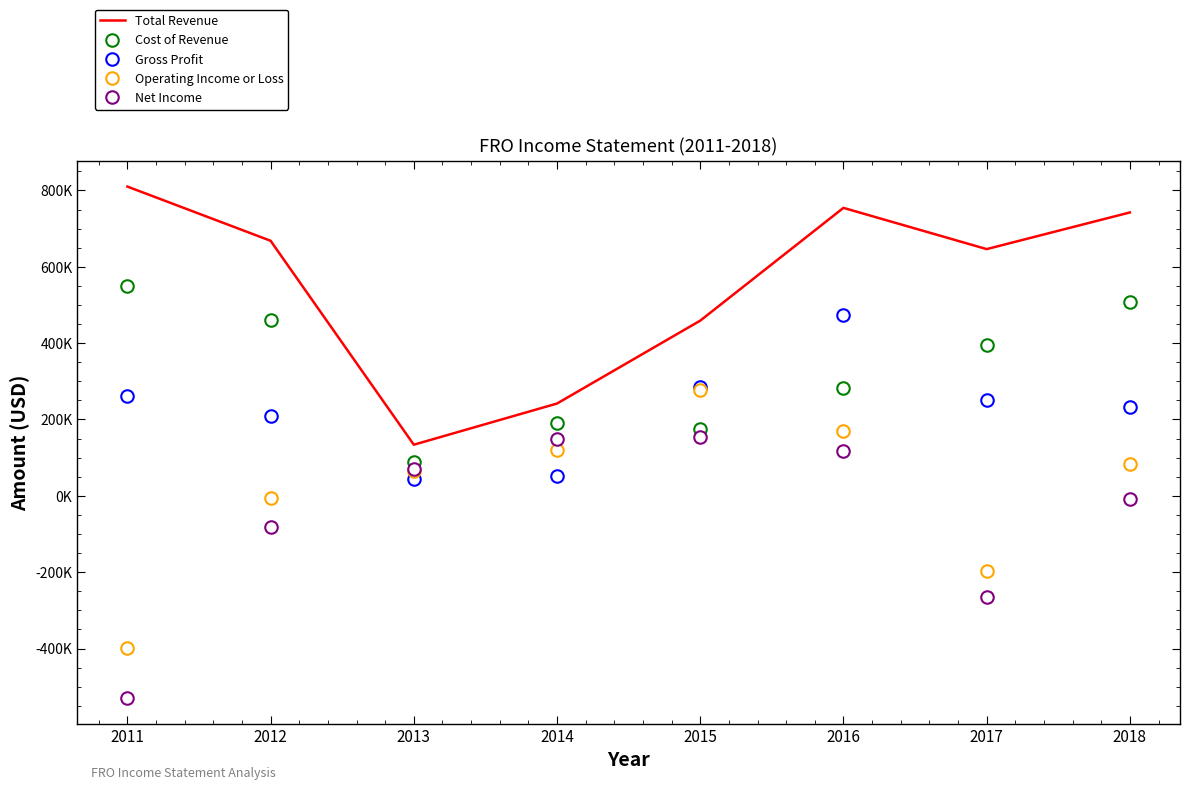

What are all the series names shown in the legend?

Total Revenue, Cost of Revenue, Gross Profit, Operating Income or Loss, Net Income